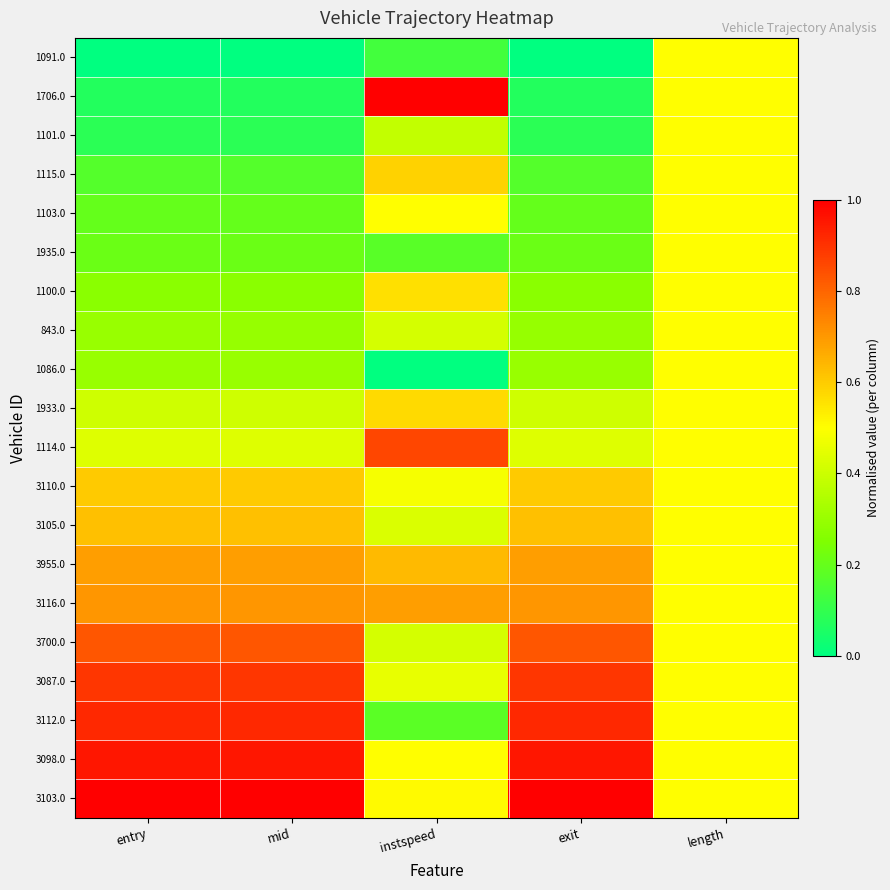

Reading left to right, what are all the values shown in this chart?

1091.0: entry=0.0	mid=0.0	instspeed=0.1	exit=0.0	length=0.5
1706.0: entry=0.1	mid=0.1	instspeed=1.0	exit=0.1	length=0.5
1101.0: entry=0.1	mid=0.1	instspeed=0.4	exit=0.1	length=0.5
1115.0: entry=0.2	mid=0.2	instspeed=0.6	exit=0.2	length=0.5
1103.0: entry=0.2	mid=0.2	instspeed=0.5	exit=0.2	length=0.5
1935.0: entry=0.2	mid=0.2	instspeed=0.2	exit=0.2	length=0.5
1100.0: entry=0.3	mid=0.3	instspeed=0.6	exit=0.3	length=0.5
843.0: entry=0.3	mid=0.3	instspeed=0.4	exit=0.3	length=0.5
1086.0: entry=0.3	mid=0.3	instspeed=0.0	exit=0.3	length=0.5
1933.0: entry=0.4	mid=0.4	instspeed=0.6	exit=0.4	length=0.5
1114.0: entry=0.4	mid=0.4	instspeed=0.9	exit=0.4	length=0.5
3110.0: entry=0.6	mid=0.6	instspeed=0.5	exit=0.6	length=0.5
3105.0: entry=0.6	mid=0.6	instspeed=0.4	exit=0.6	length=0.5
3955.0: entry=0.7	mid=0.7	instspeed=0.6	exit=0.7	length=0.5
3116.0: entry=0.7	mid=0.7	instspeed=0.7	exit=0.7	length=0.5
3700.0: entry=0.8	mid=0.8	instspeed=0.4	exit=0.8	length=0.5
3087.0: entry=0.9	mid=0.9	instspeed=0.5	exit=0.9	length=0.5
3112.0: entry=0.9	mid=0.9	instspeed=0.2	exit=0.9	length=0.5
3098.0: entry=1.0	mid=1.0	instspeed=0.5	exit=1.0	length=0.5
3103.0: entry=1.0	mid=1.0	instspeed=0.5	exit=1.0	length=0.5